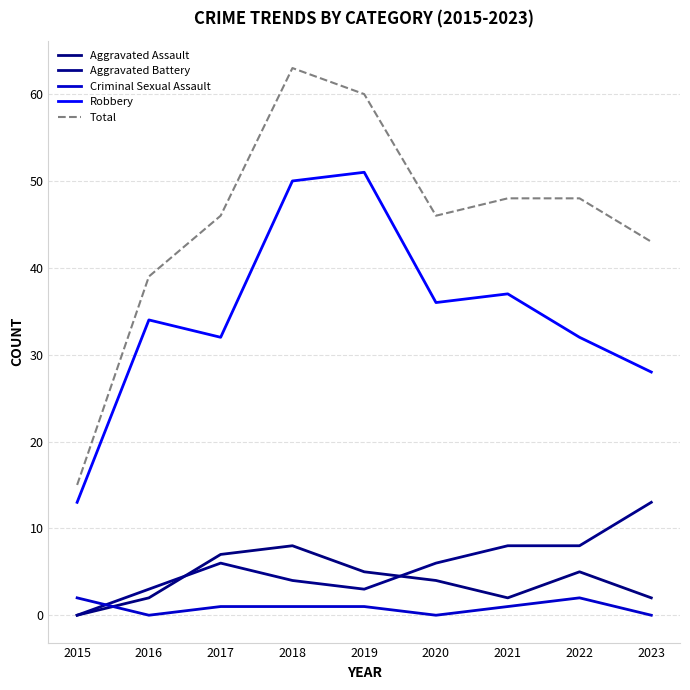

Reading left to right, extract all data points from this chart.

Aggravated Assault: 0	2	7	8	5	4	2	5	2
Aggravated Battery: 0	3	6	4	3	6	8	8	13
Criminal Sexual Assault: 2	0	1	1	1	0	1	2	0
Robbery: 13	34	32	50	51	36	37	32	28
Total: 15	39	46	63	60	46	48	48	43